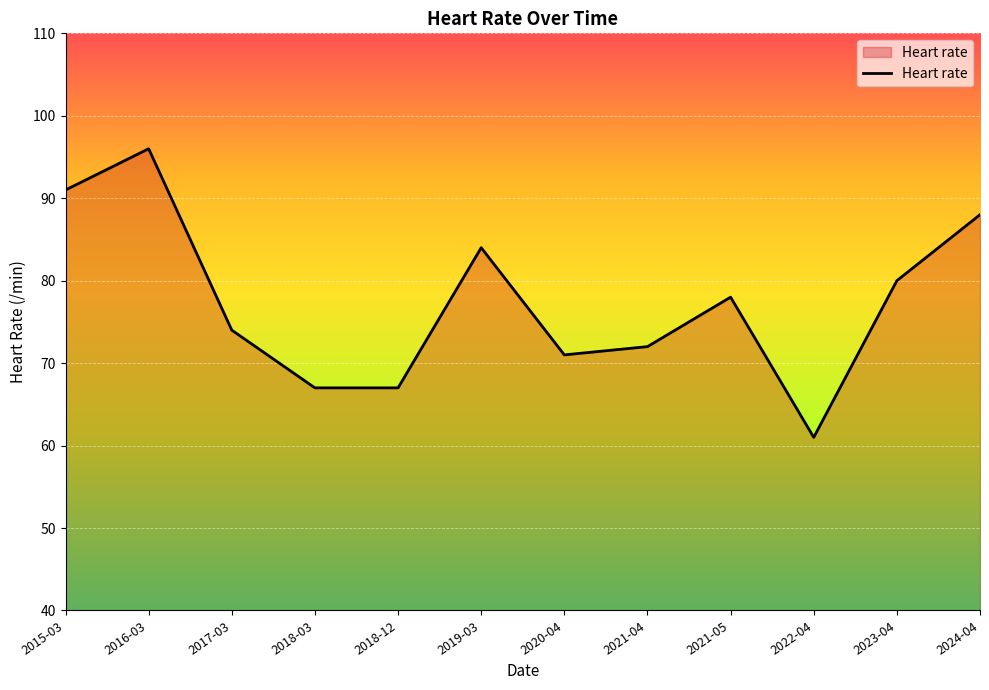

Reading left to right, what are all the values shown in this chart?

91	96	74	67	67	84	71	72	78	61	80	88